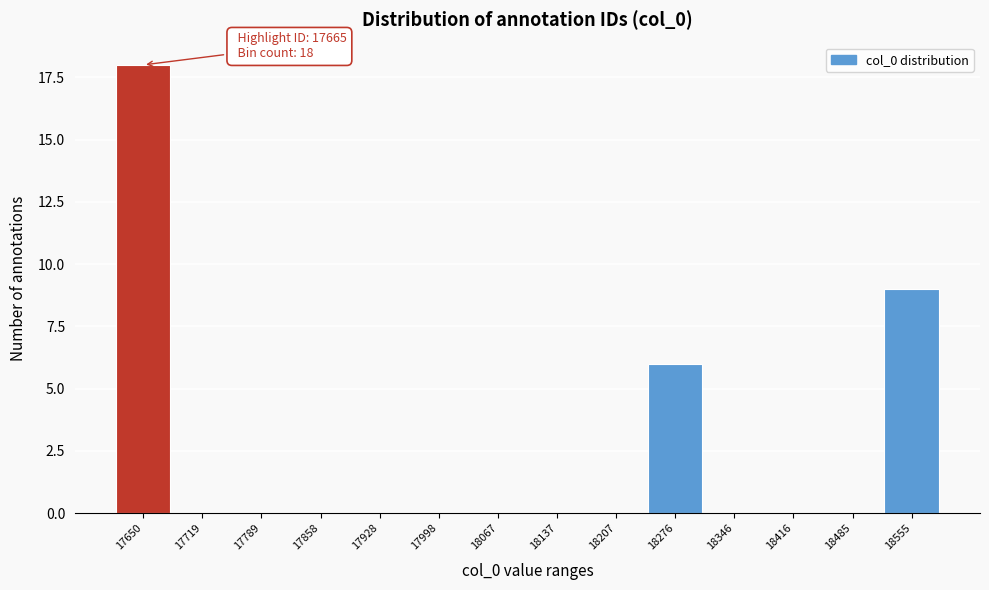

Reading right to left, list all the values displayed in this chart.

18555=9	18485=0	18416=0	18346=0	18276=6	18207=0	18137=0	18067=0	17998=0	17928=0	17858=0	17789=0	17719=0	17650=18